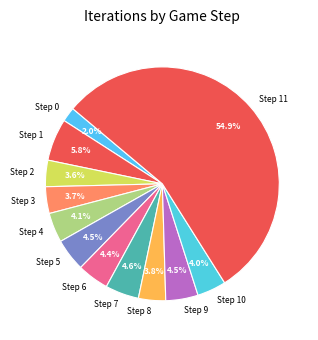

What is the total percentage of Step 10 and Step 9?

8.5%